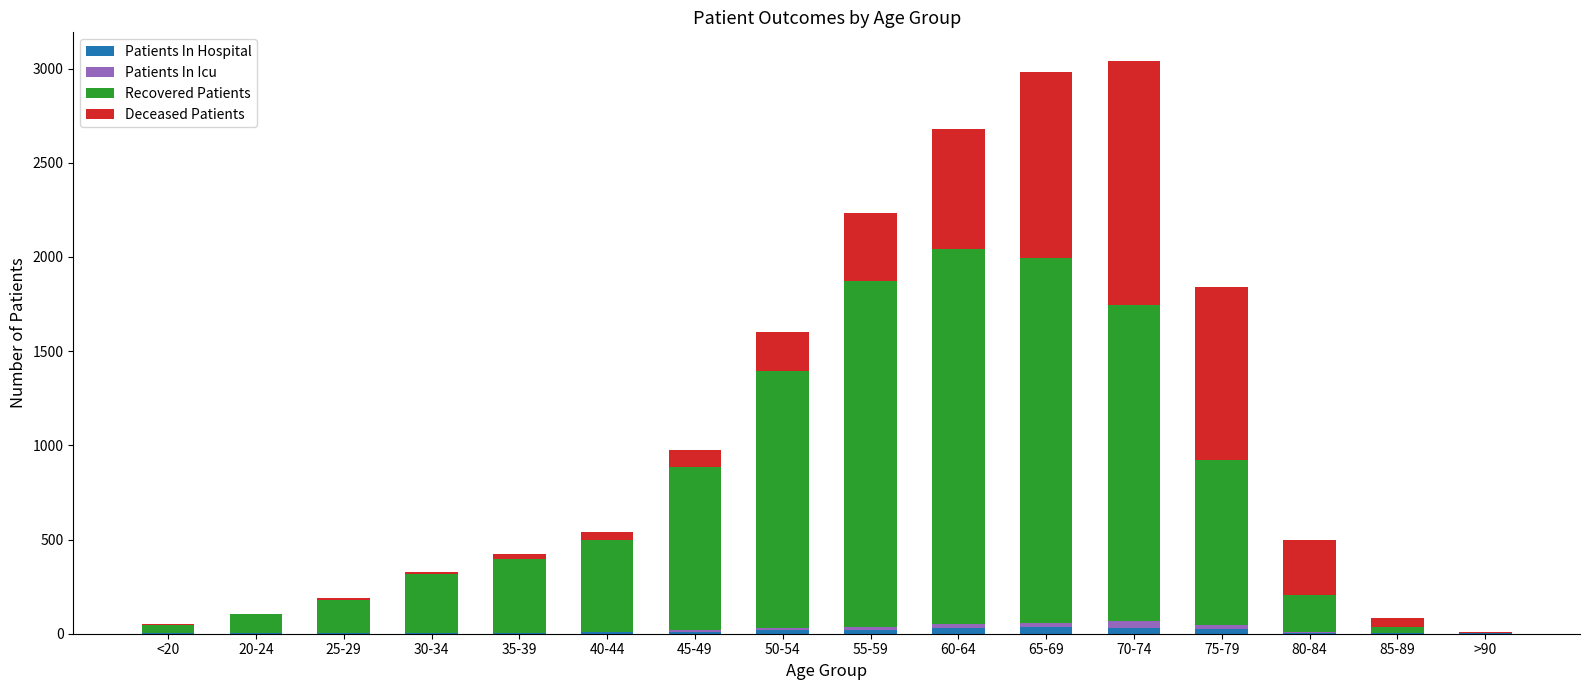

What is the sum of all Patients In Hospital values?

206